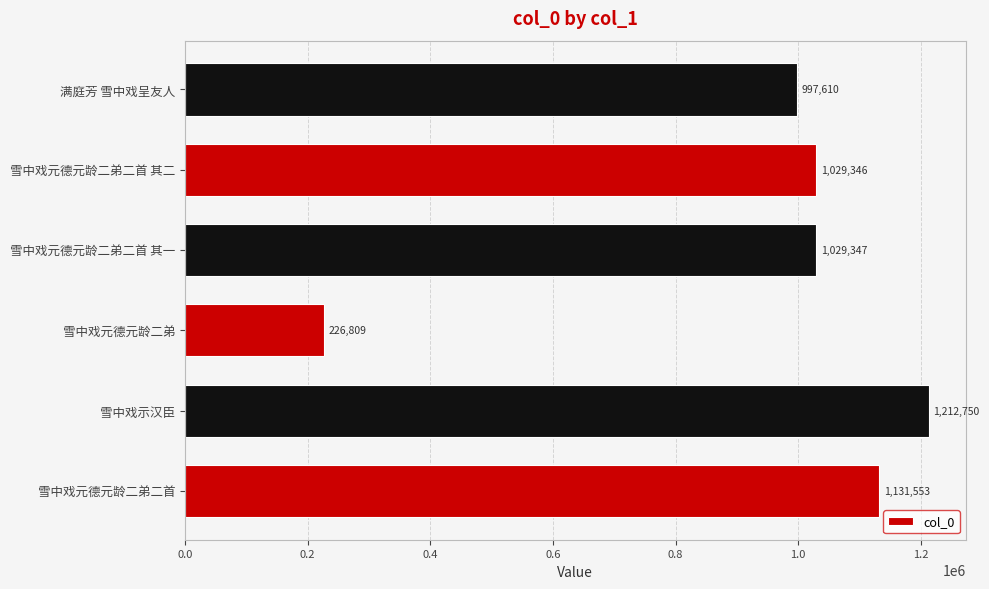

What is the sum of all values?

5627415